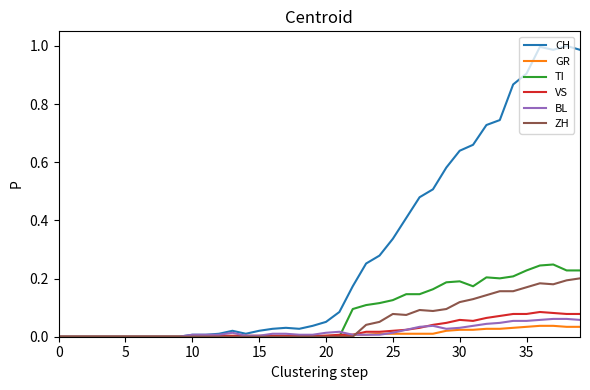

Which series has the largest range (max minus min)?

CH